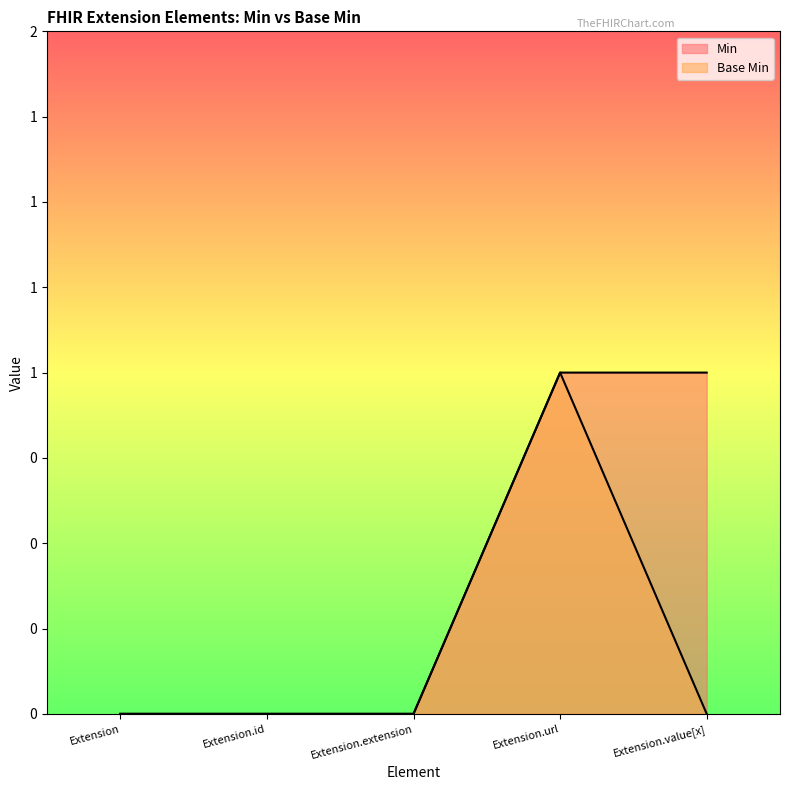

In Base Min, how many points are higher than both neighbors (excluding endpoints)?

1